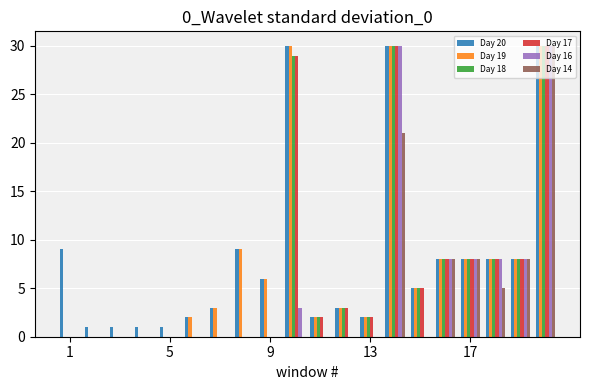

What is the sum of all Day 17 values?

133